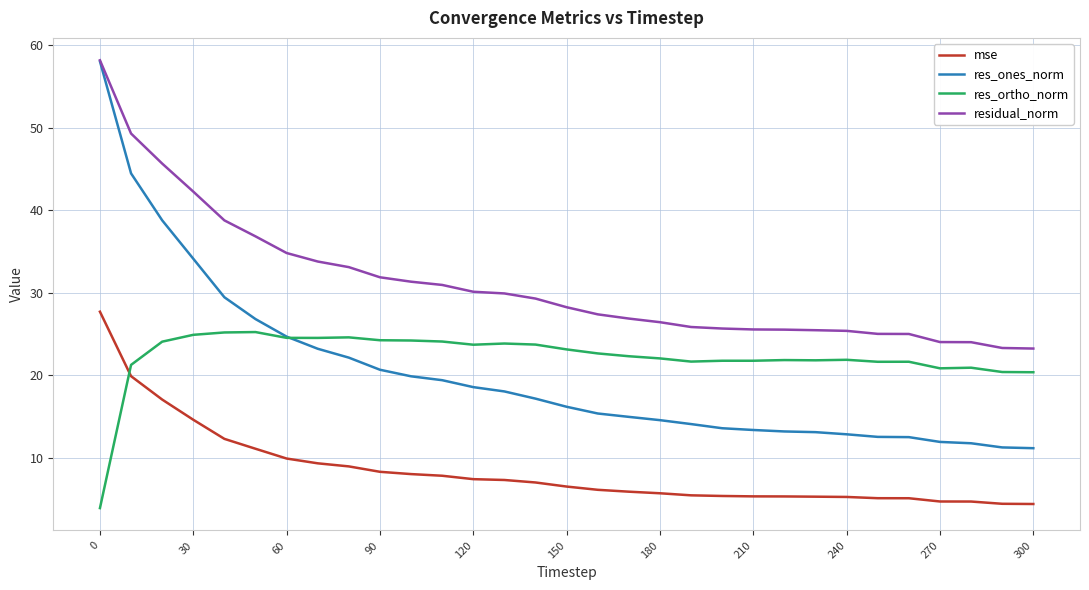

After their last crossing, which series has the higher values: res_ones_norm or res_ortho_norm?

res_ortho_norm